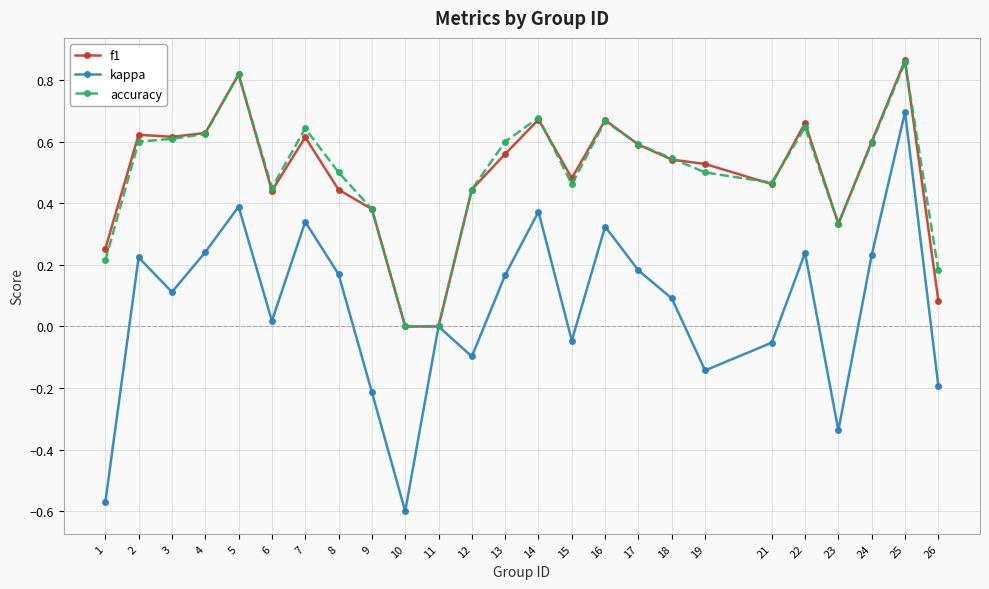

At which category is the sum across all series the highest?

25